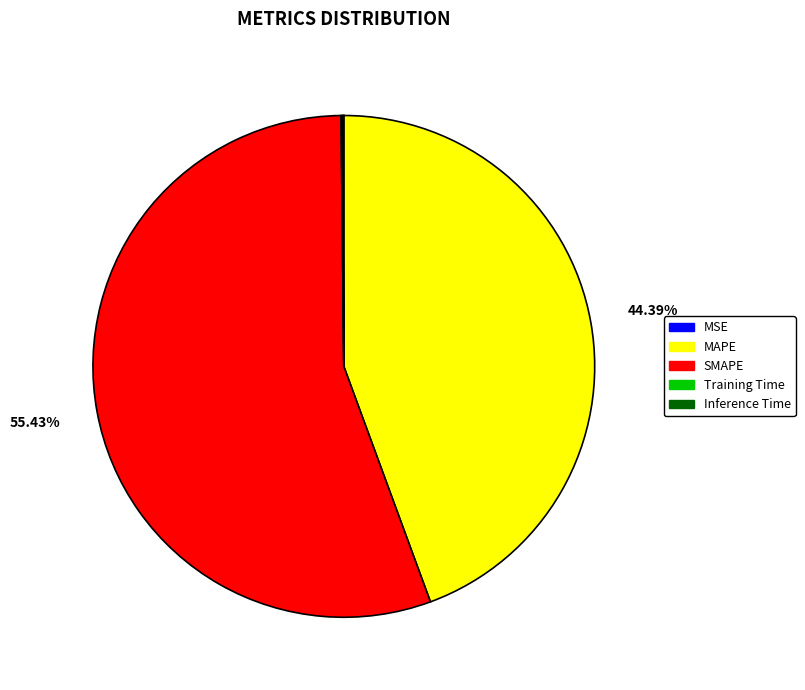

Is there any slice that represents more than half of the pie?

Yes